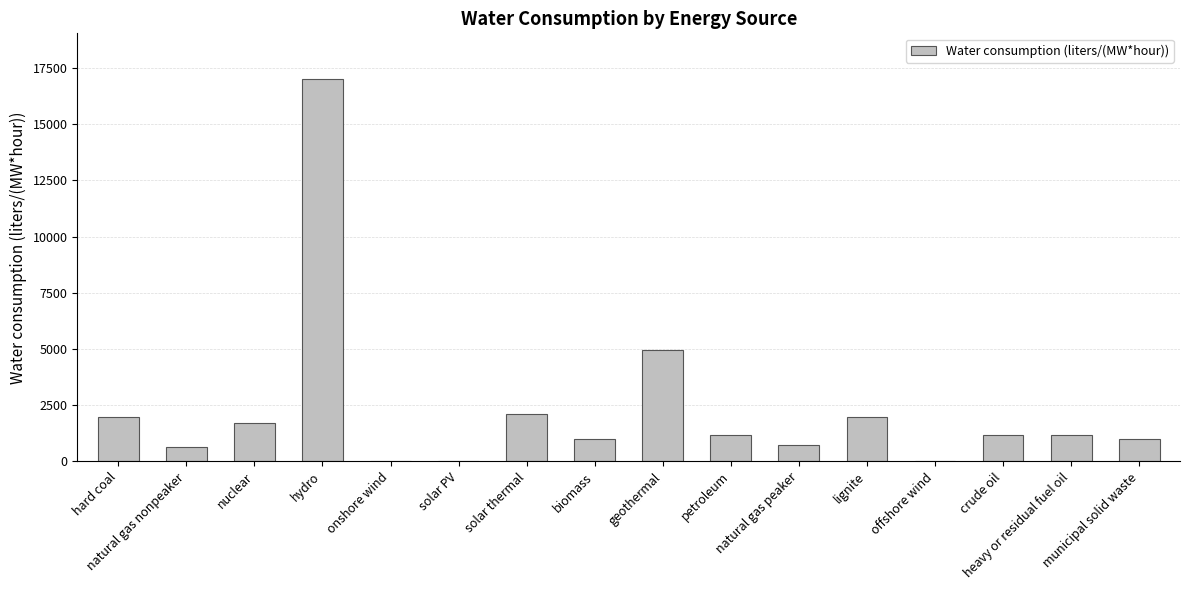

How many distinct data groups are displayed?

1